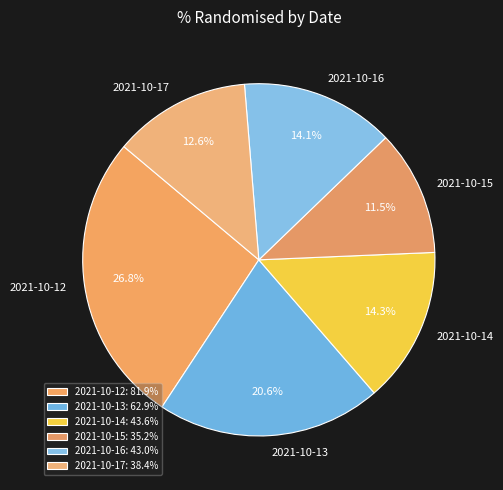

Is 2021-10-15 the majority of the pie?

No